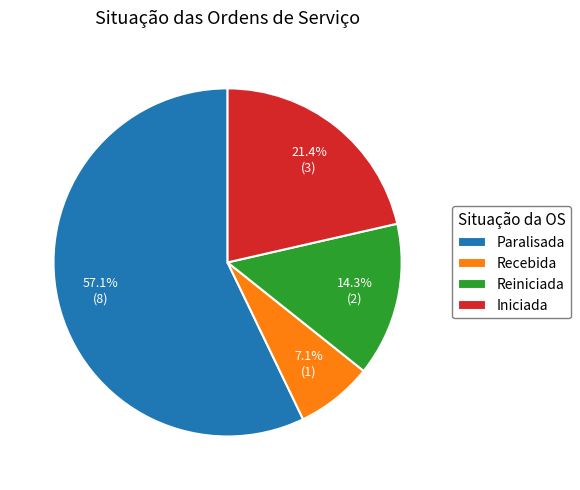

To the nearest percent, what portion does Recebida represent?

7%